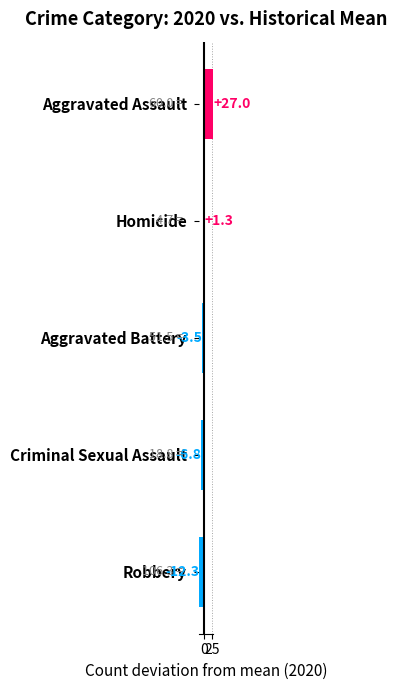

What is the label of the 4th bar from the top?

Criminal Sexual Assault